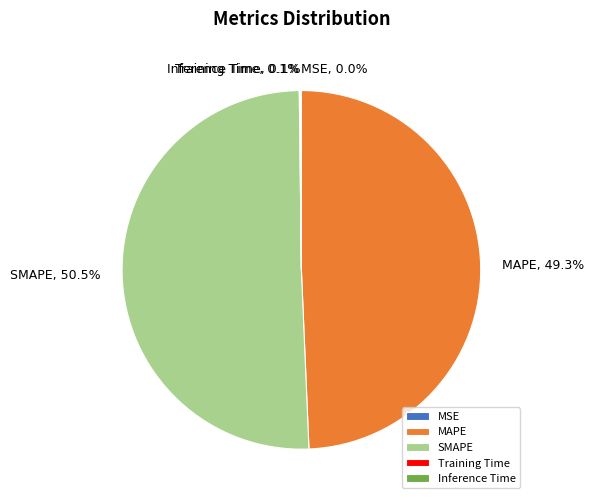

Is the sum of MAPE and SMAPE greater than half?

Yes